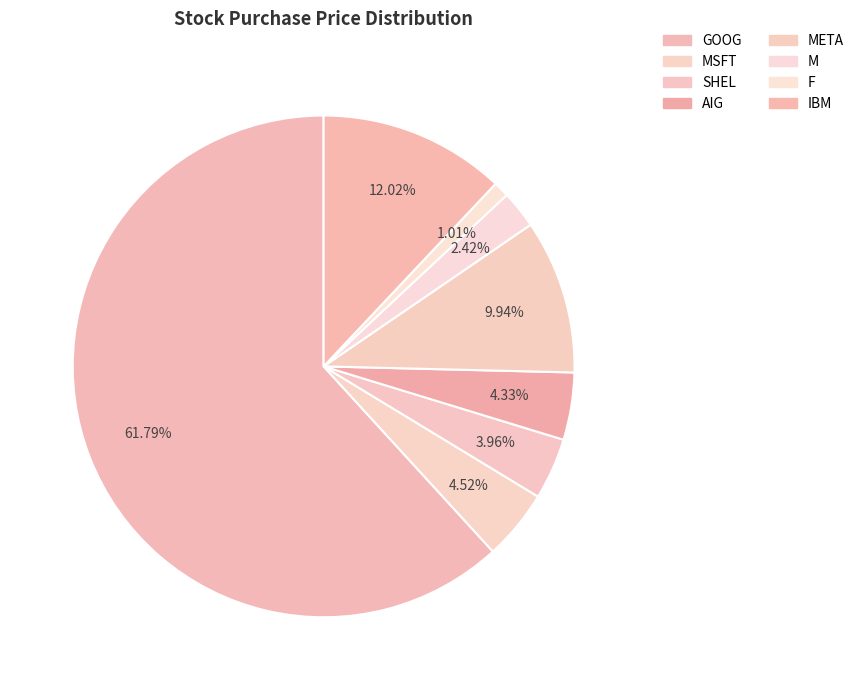

How many segments does this pie chart have?

8